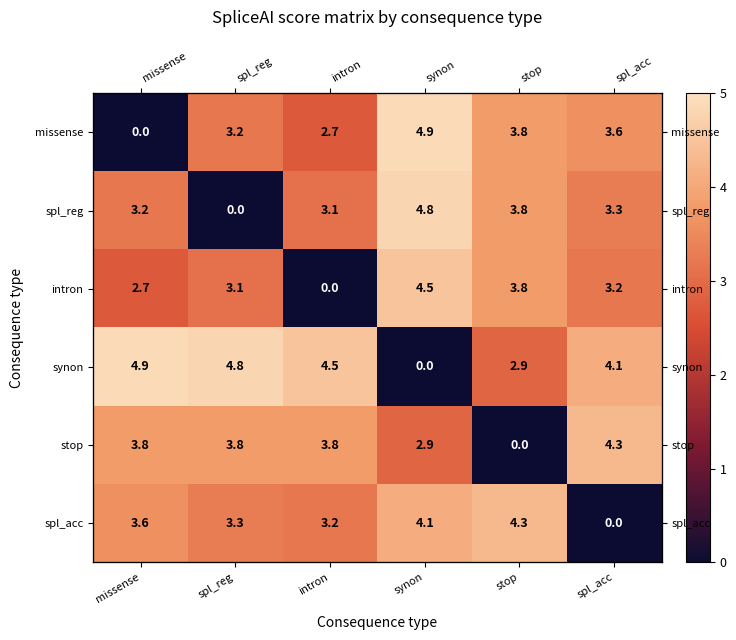

The value of spl_acc at intron is 3.2. True or false?

True